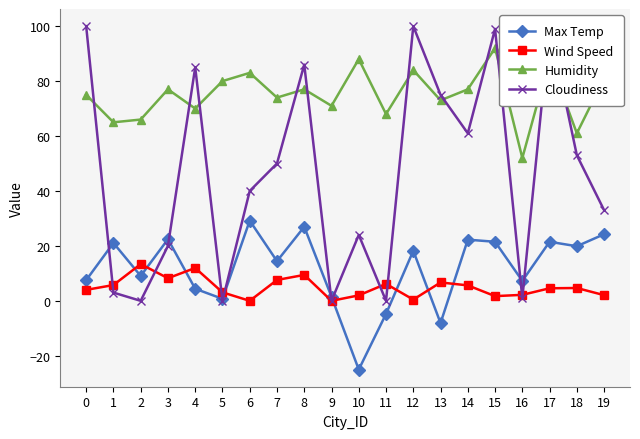

How many lines are shown in the chart?

4